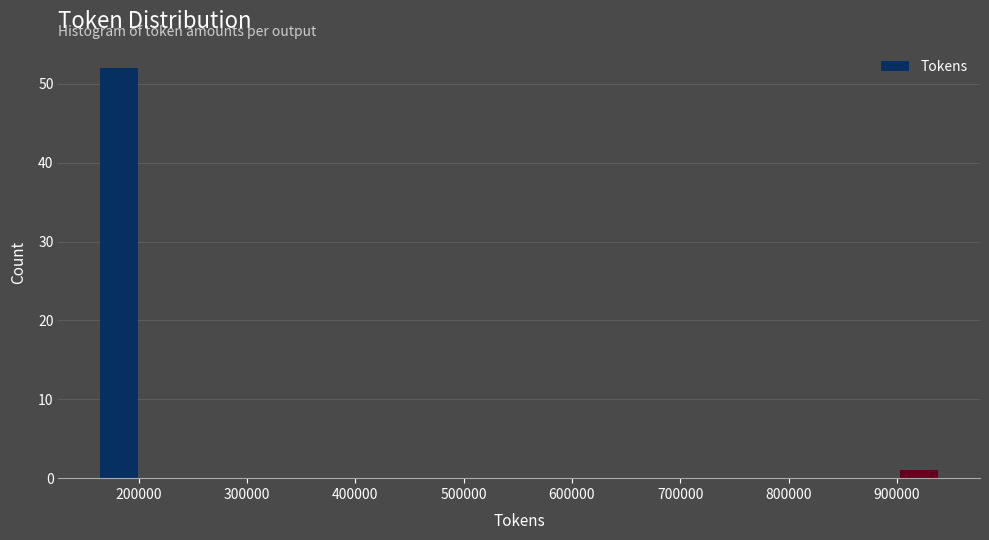

Read against the x-axis, roughly where is the centre of the tallest bar?

180000